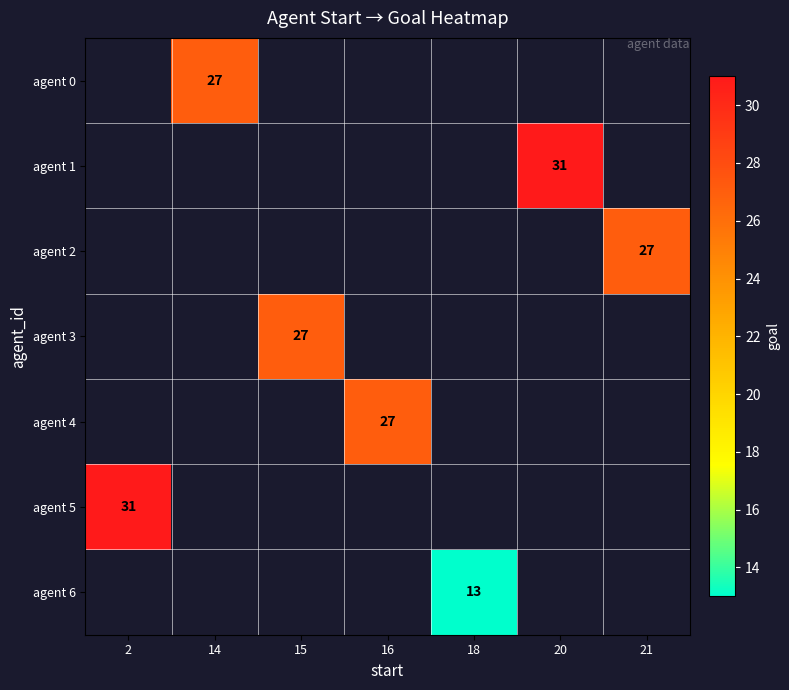

The value of agent 2 at 21 is 27. True or false?

True